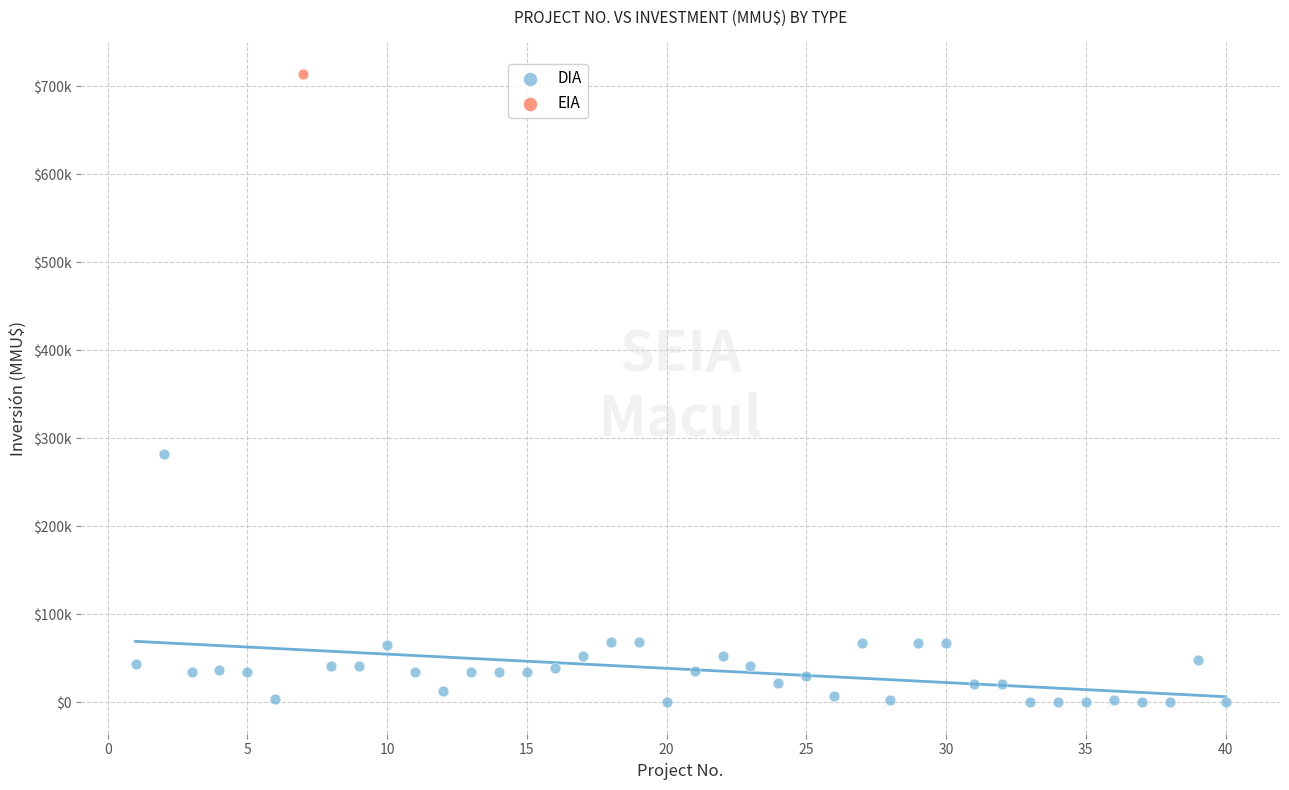

What are all the series names shown in the legend?

DIA, EIA